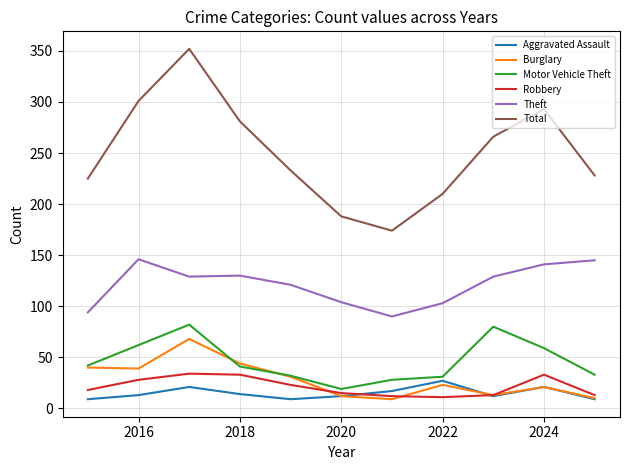

Which series has the largest range (max minus min)?

Total